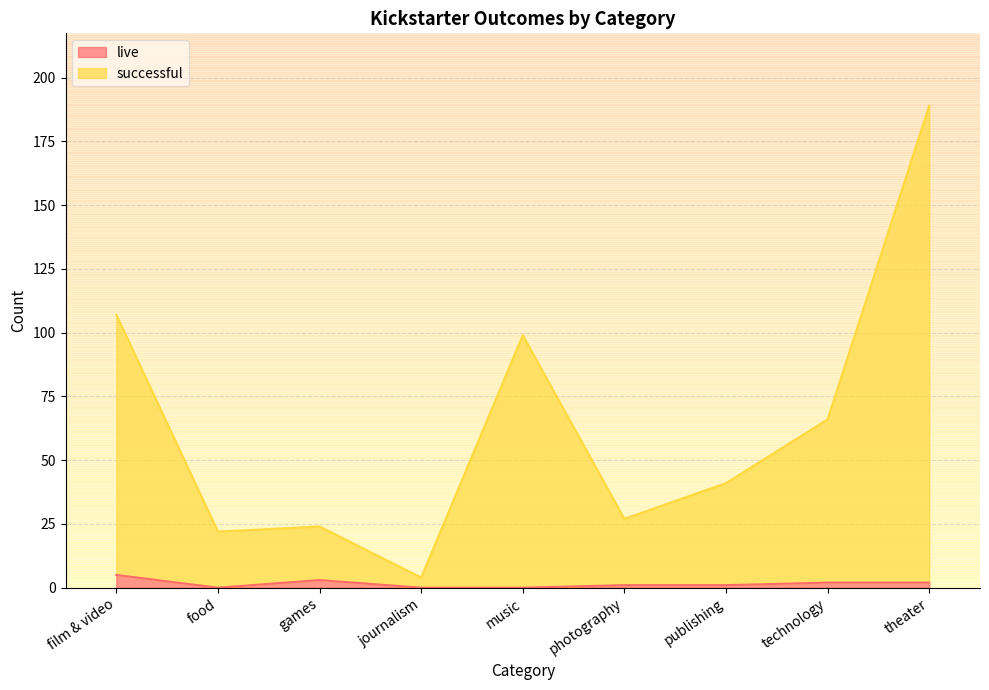

True or false: live and successful cross at least once.

False